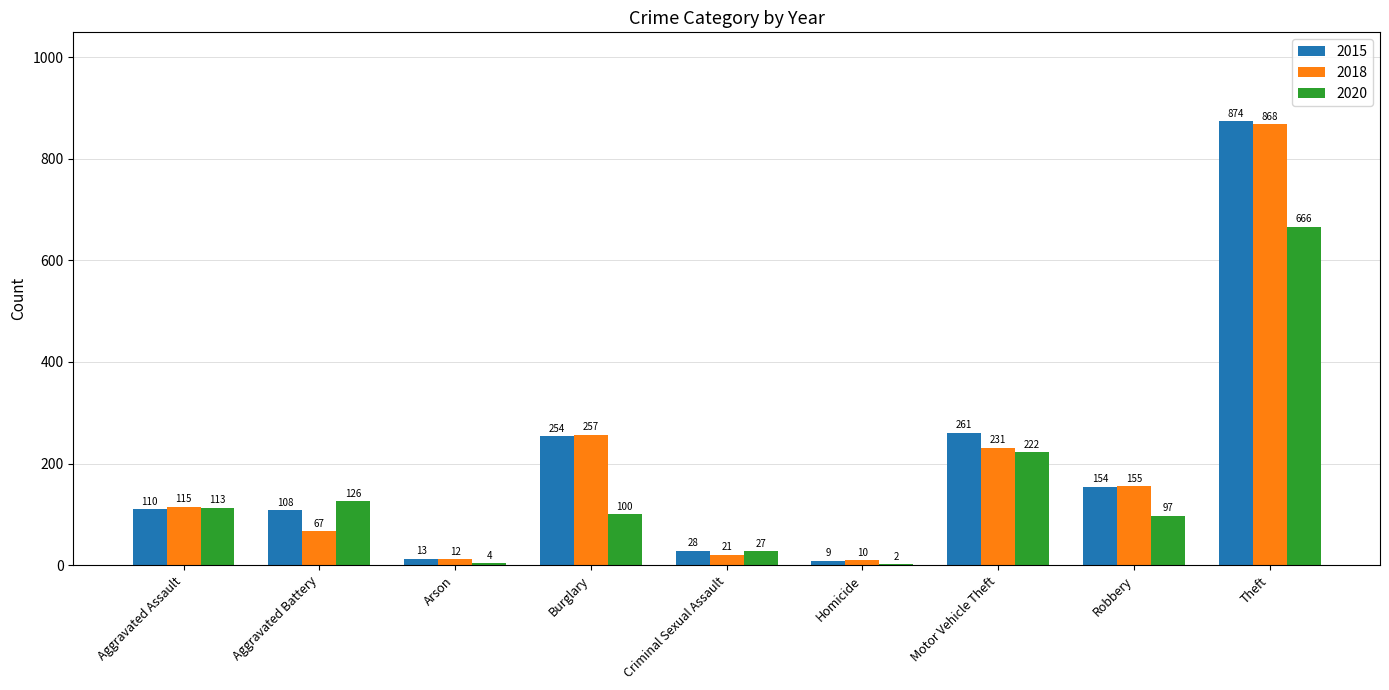

At which label is 2015 closest to 441?

Motor Vehicle Theft